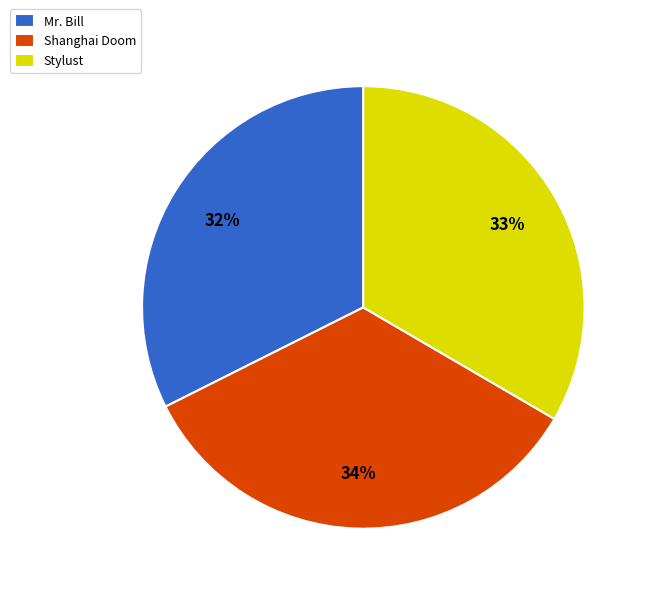

Count the number of slices in the pie.

3